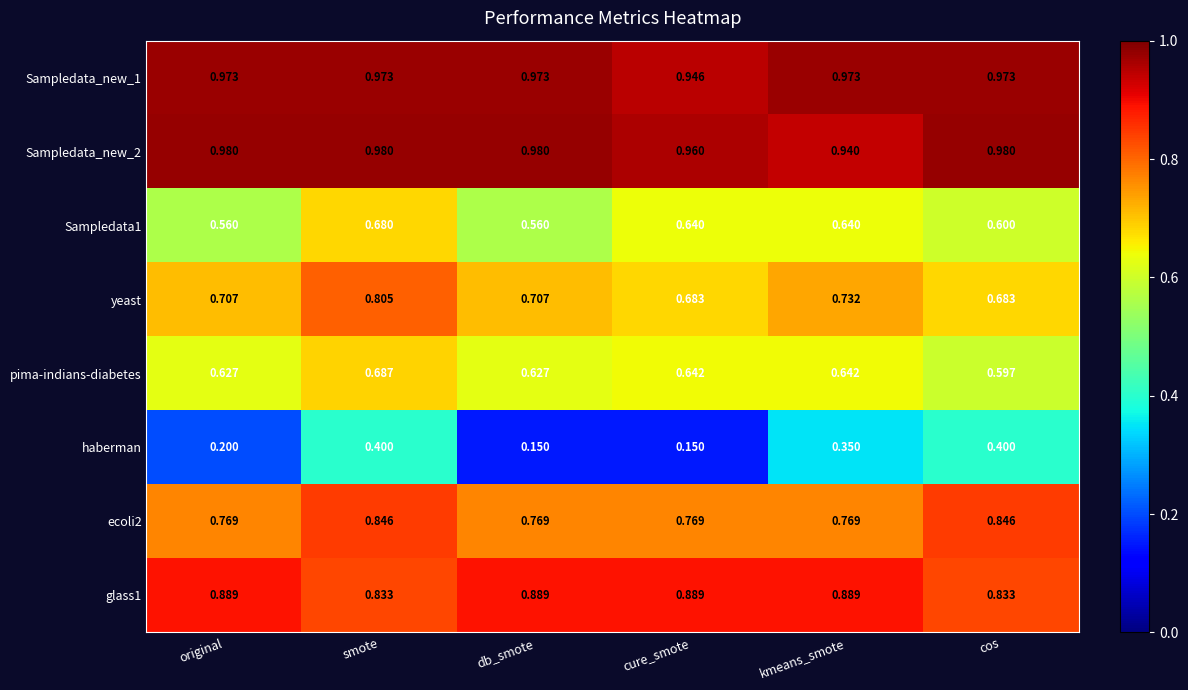

At which category is the sum across all series the highest?

smote